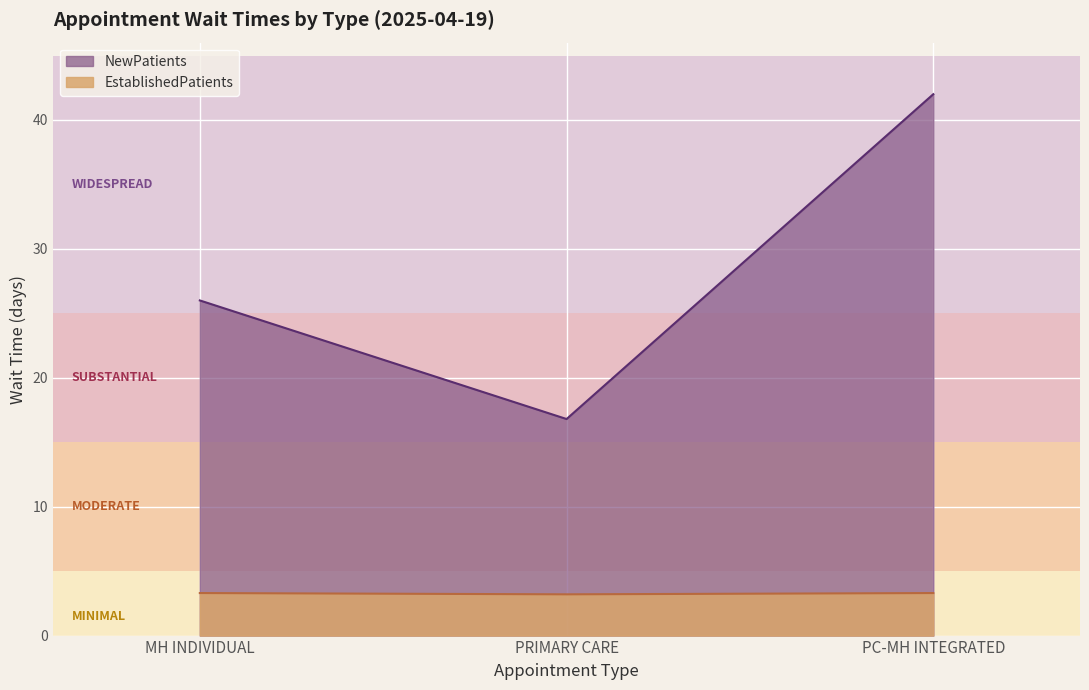

Which series has the largest range (max minus min)?

NewPatients